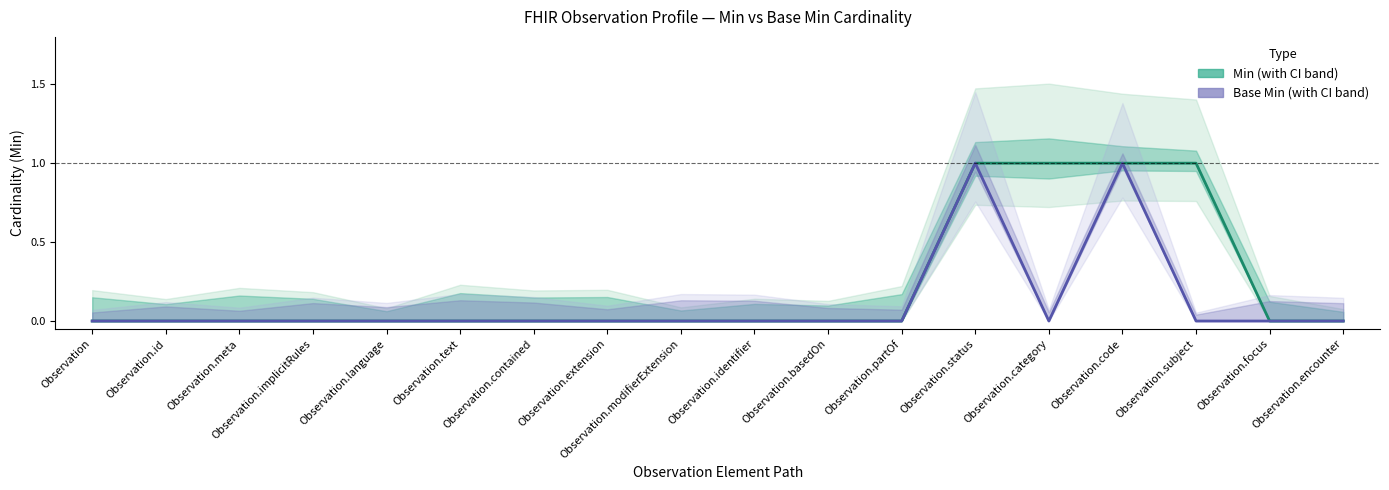

How many lines are shown in the chart?

2